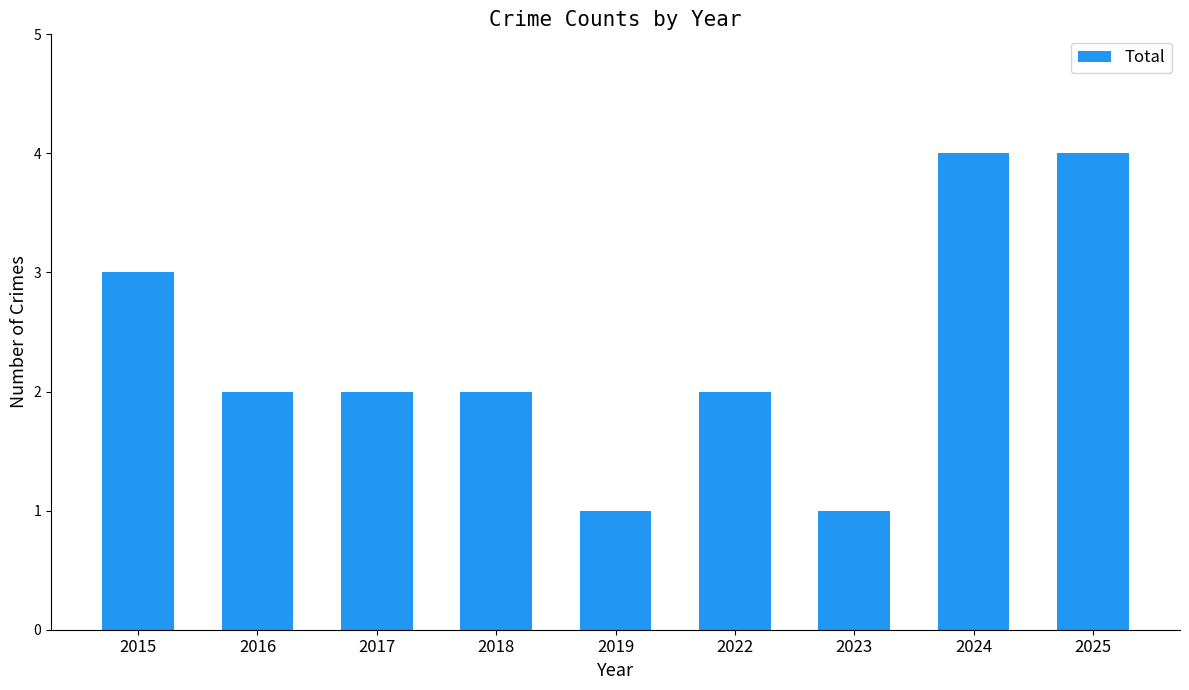

Does the chart contain any negative values?

No